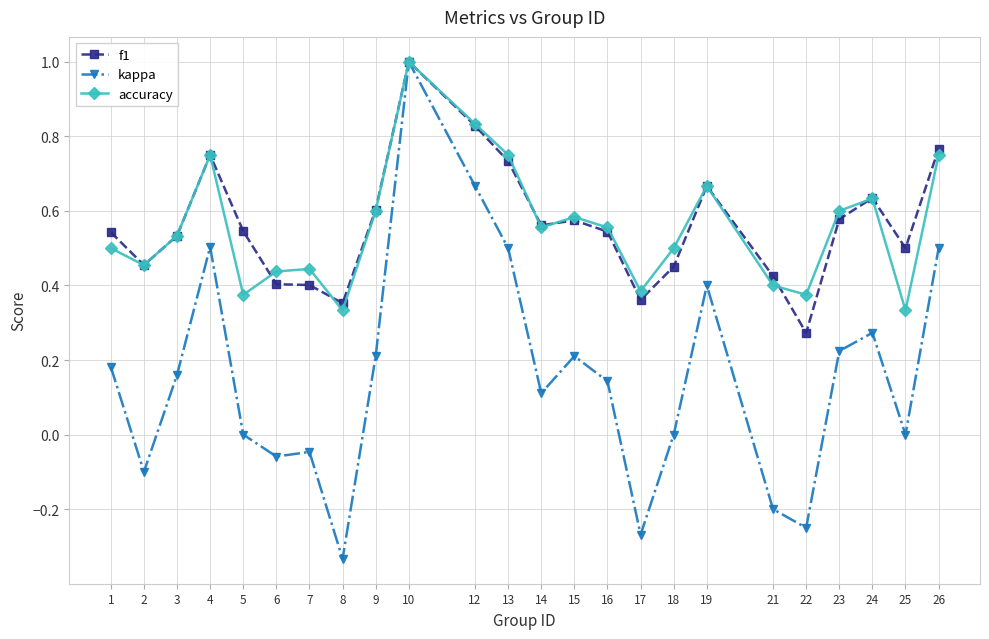

Between 13 and 14, which series saw the biggest shift?

kappa